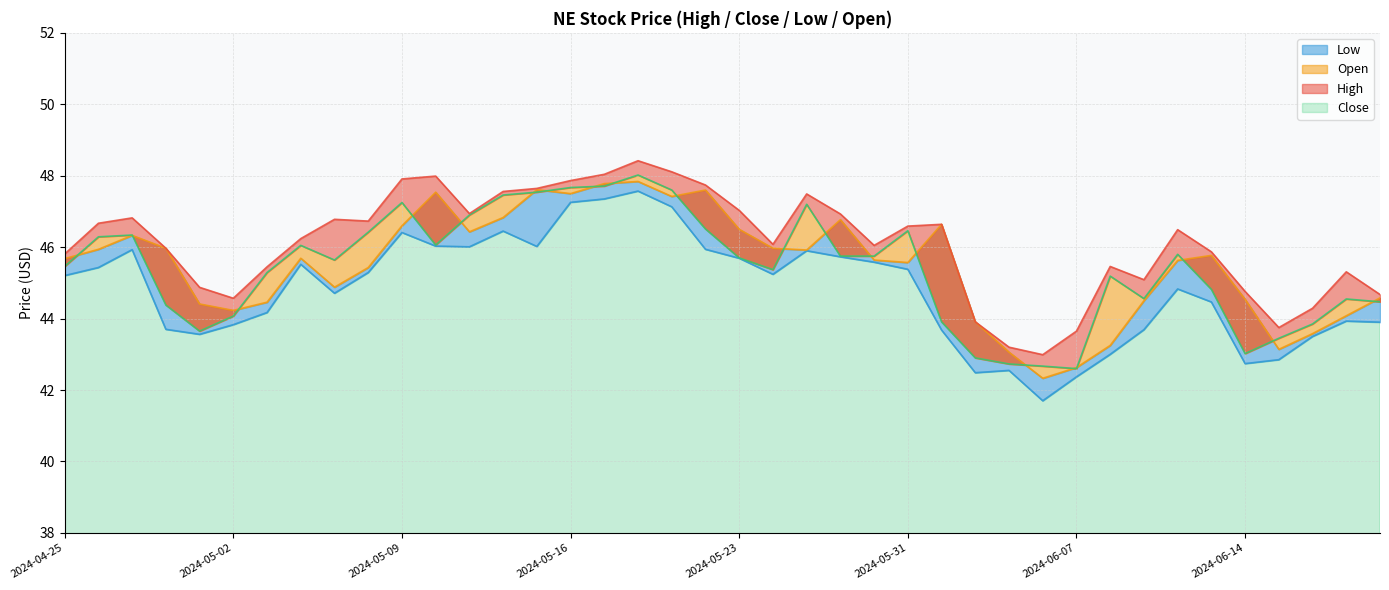

Count the number of categories in the chart.

40